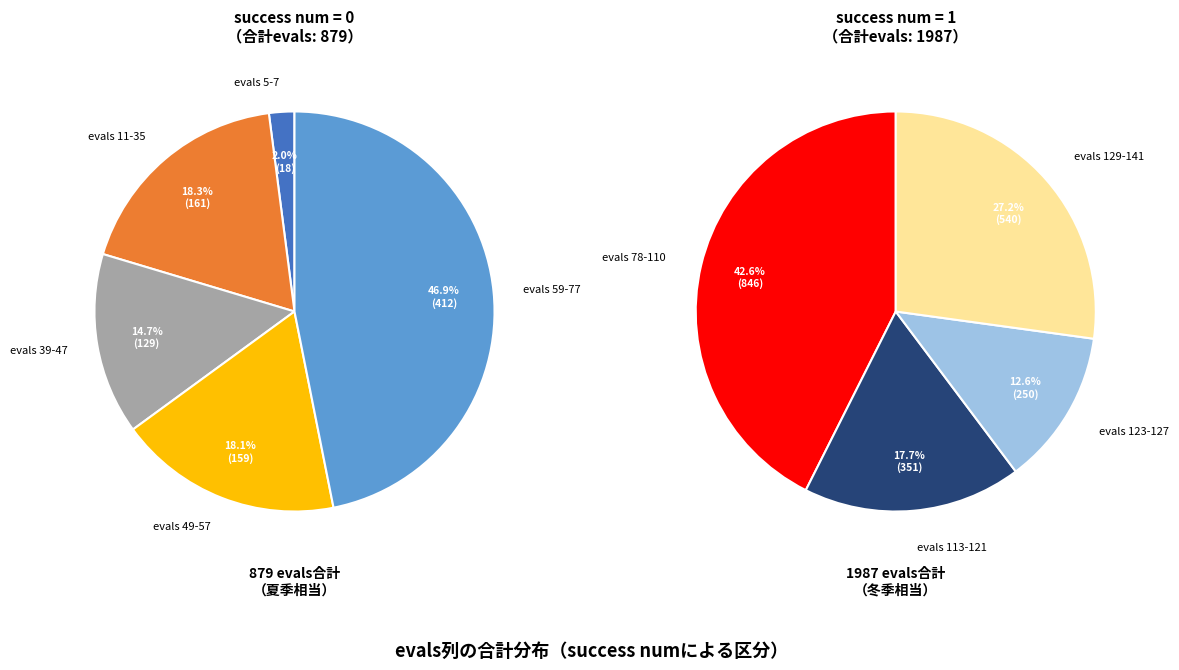

The 7 slice represents 2% of the pie. True or false?

True